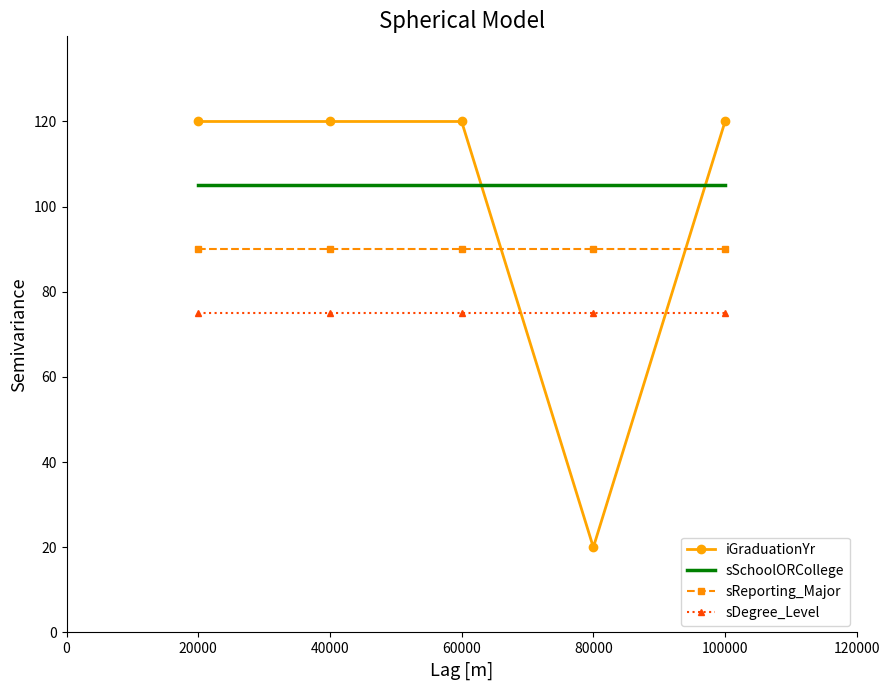

True or false: sSchoolORCollege and sReporting_Major cross at least once.

False